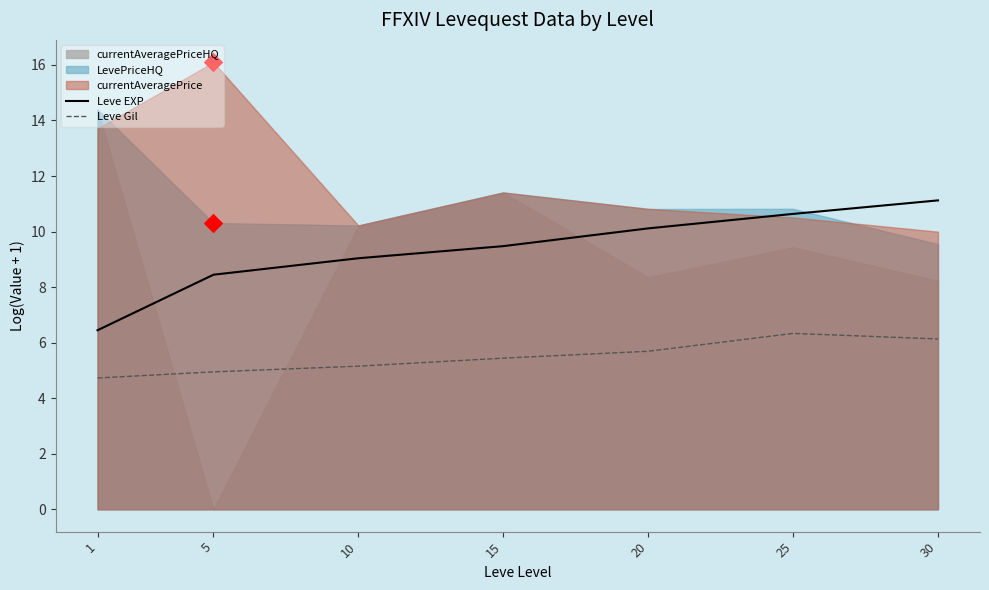

What is the total value across all series at 25?

17.0